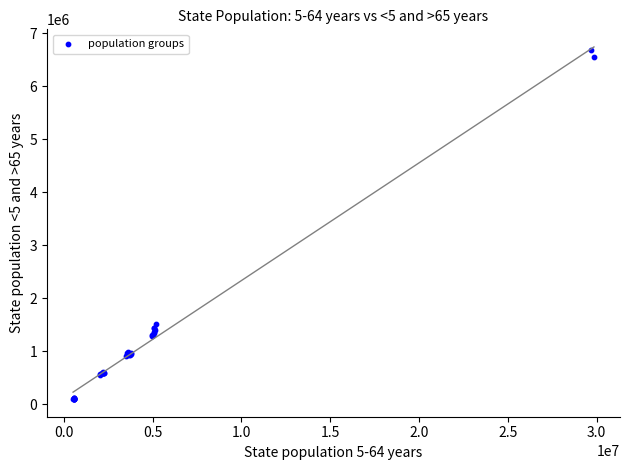

What Y value in the scatter plot is closest to 3388500?

1523057.0